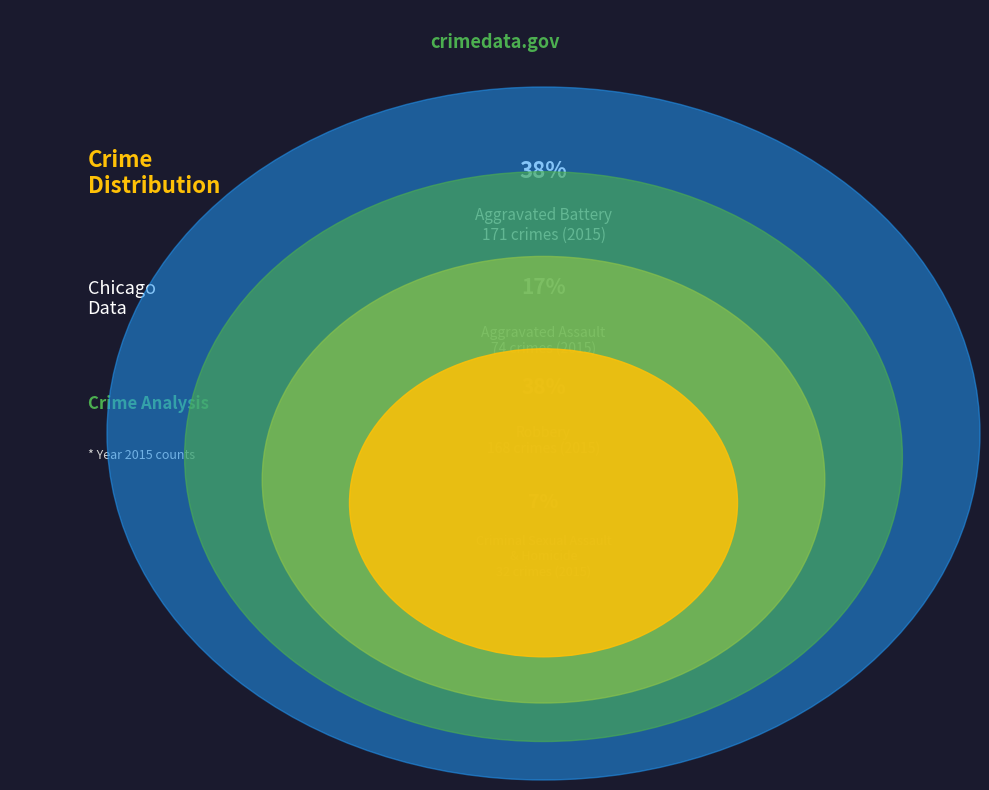

Does Aggravated Assault account for over 50% of the chart?

No